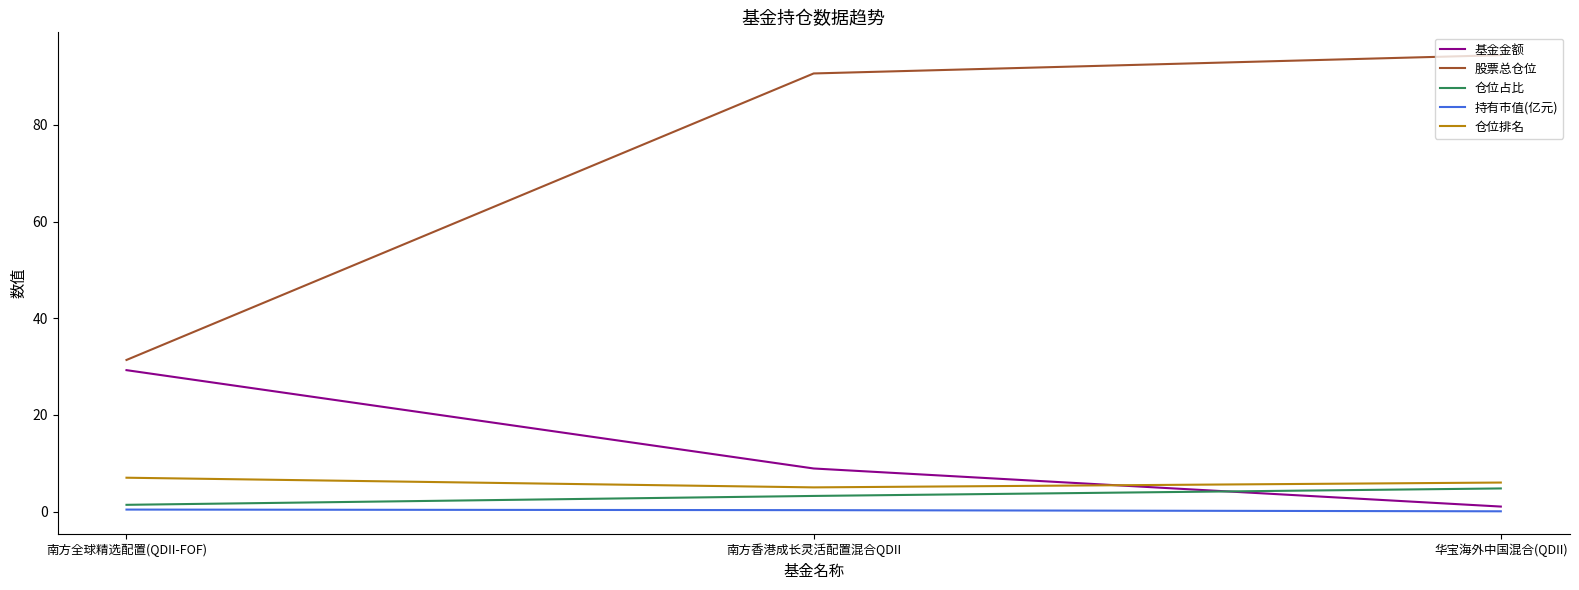

What is the spread (max minus min) of values at 华宝海外中国混合(QDII)?

94.4